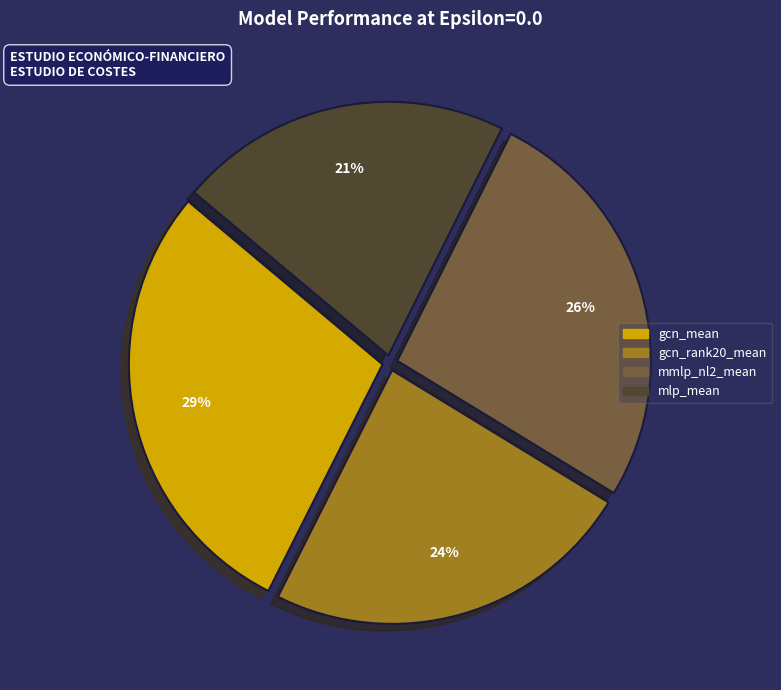

To the nearest percent, what portion does gcn_rank20_mean represent?

24%